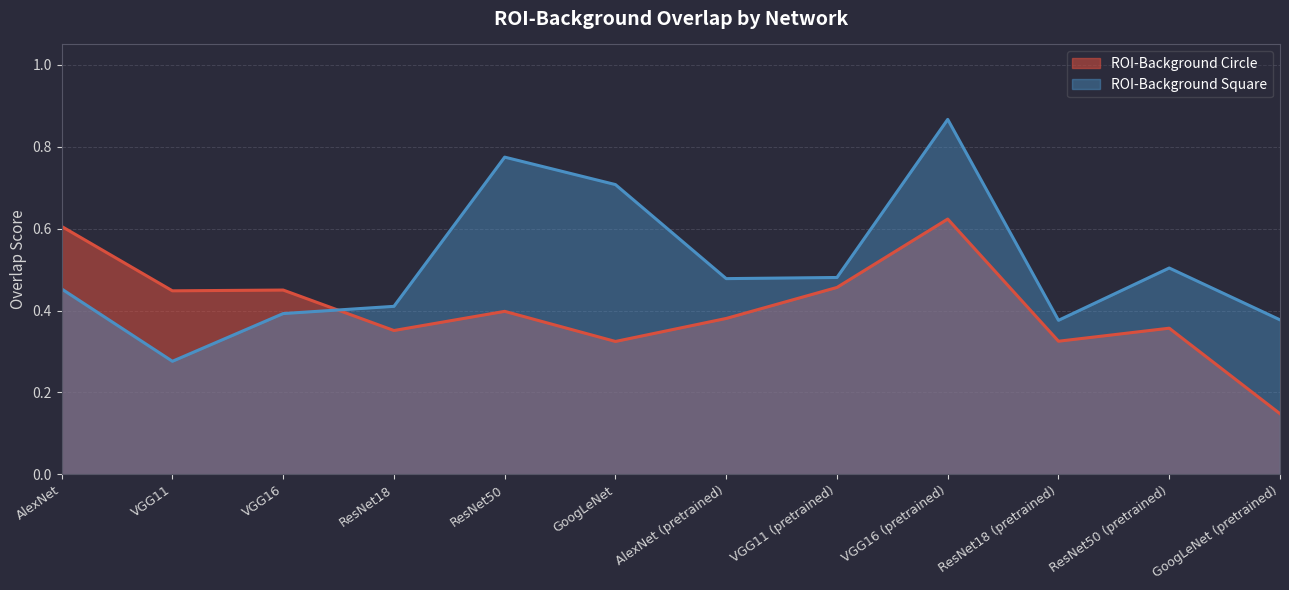

Reading right to left, what are all the values shown in this chart?

ROI-Background Circle: GoogLeNet (pretrained)=0.1	ResNet50 (pretrained)=0.4	ResNet18 (pretrained)=0.3	VGG16 (pretrained)=0.6	VGG11 (pretrained)=0.5	AlexNet (pretrained)=0.4	GoogLeNet=0.3	ResNet50=0.4	ResNet18=0.4	VGG16=0.5	VGG11=0.4	AlexNet=0.6
ROI-Background Square: GoogLeNet (pretrained)=0.4	ResNet50 (pretrained)=0.5	ResNet18 (pretrained)=0.4	VGG16 (pretrained)=0.9	VGG11 (pretrained)=0.5	AlexNet (pretrained)=0.5	GoogLeNet=0.7	ResNet50=0.8	ResNet18=0.4	VGG16=0.4	VGG11=0.3	AlexNet=0.5